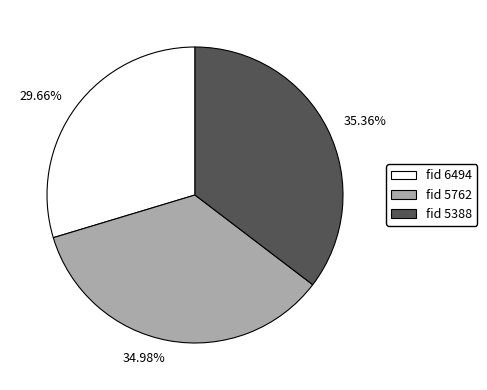

Is there a majority slice in this chart?

No